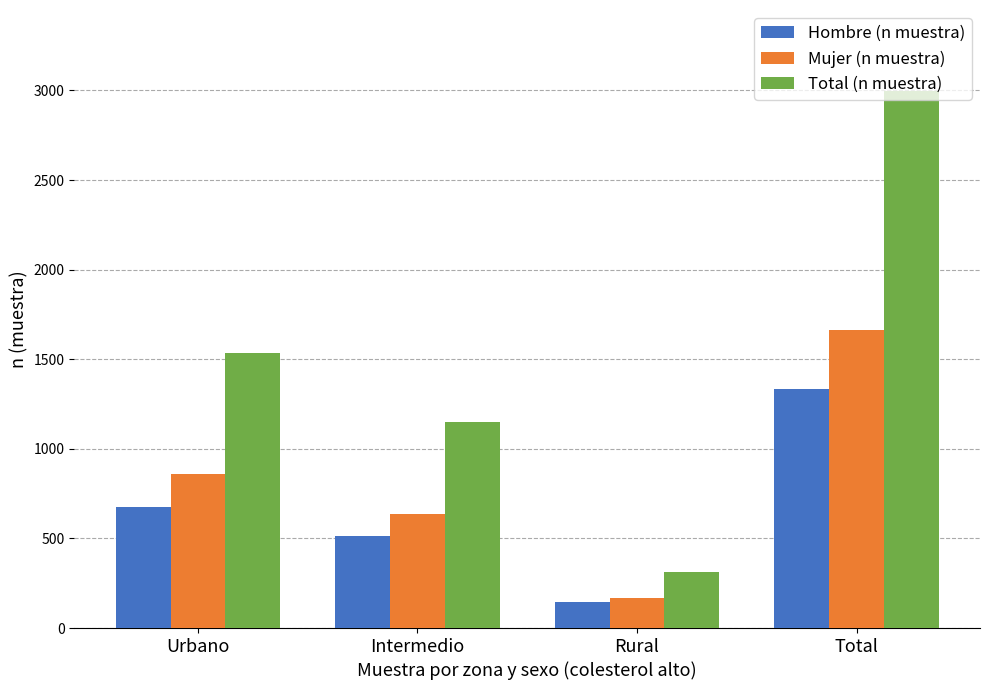

How many bars are there in each group?

3